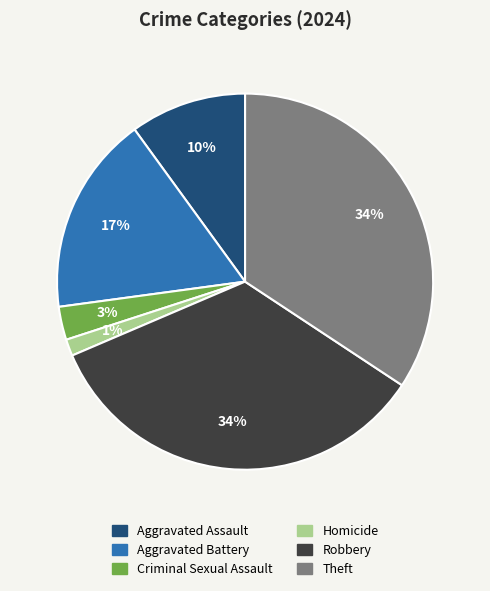

Is the sum of Aggravated Assault and Robbery greater than half?

No